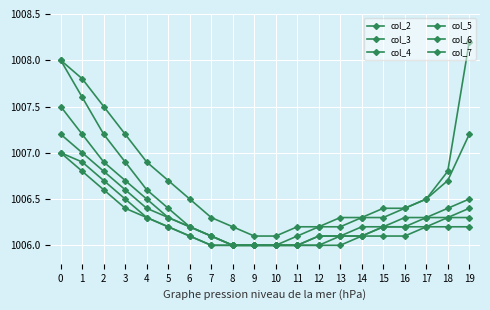

How many distinct data groups are displayed?

6